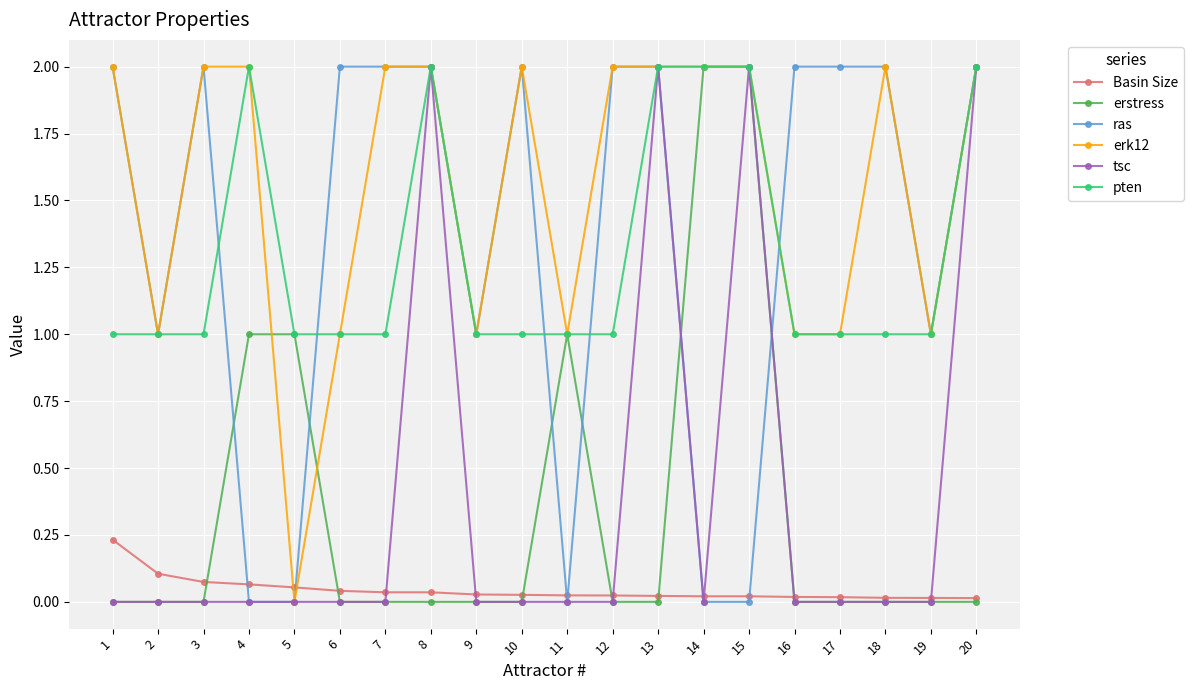

True or false: pten and Basin Size intersect in this chart.

False